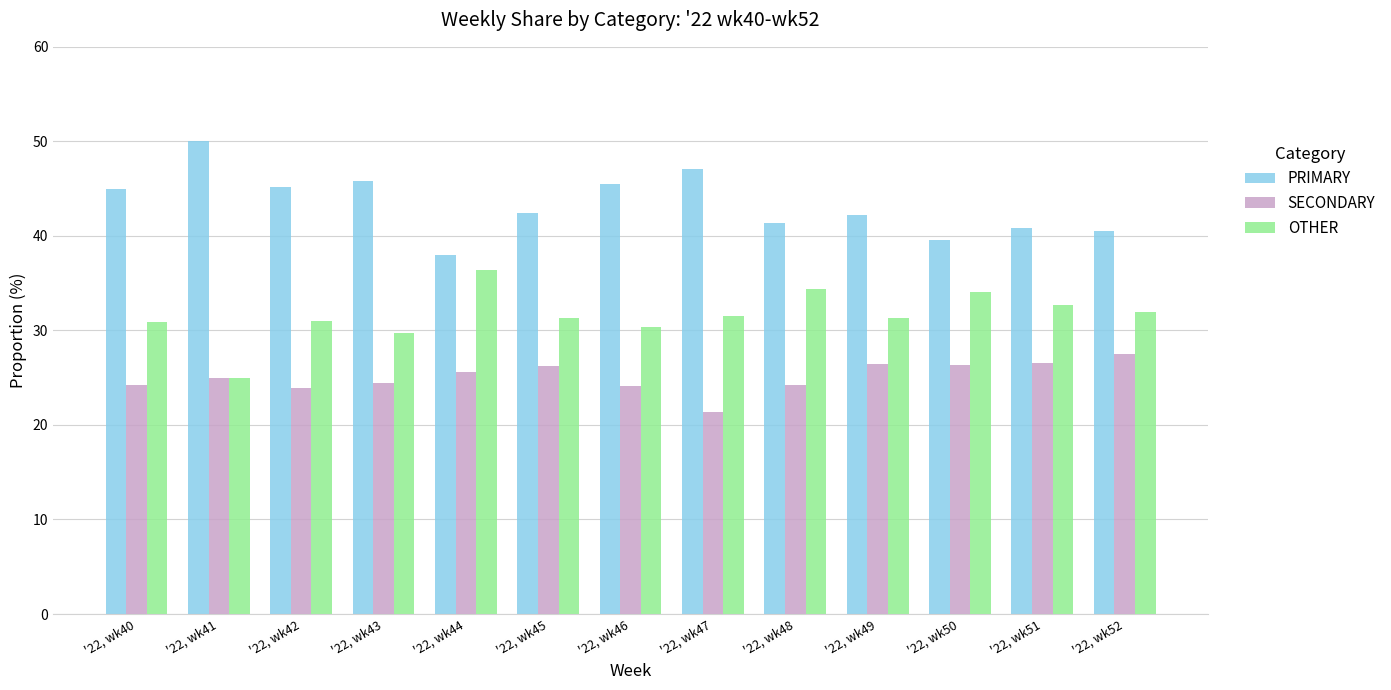

What is the average value of the PRIMARY series?

43.4